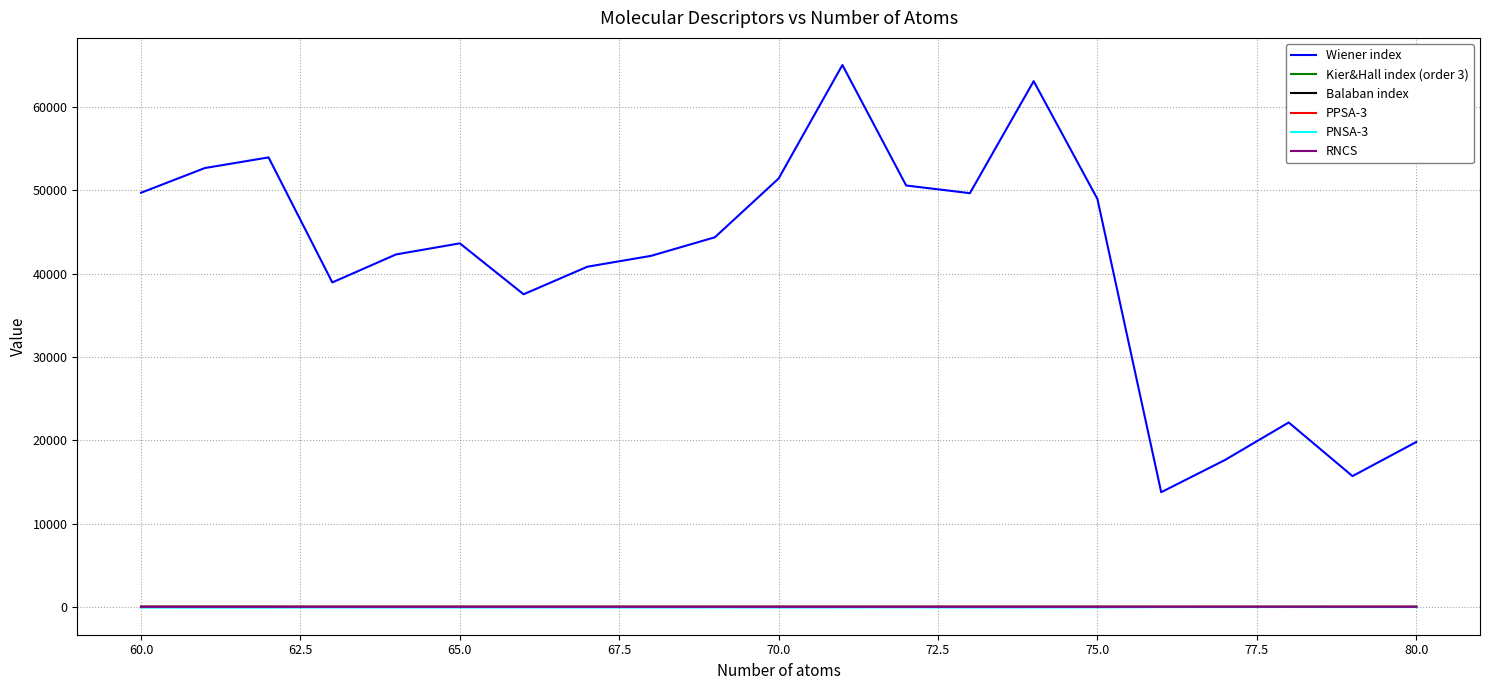

What is the maximum value shown in the chart?

65022.0